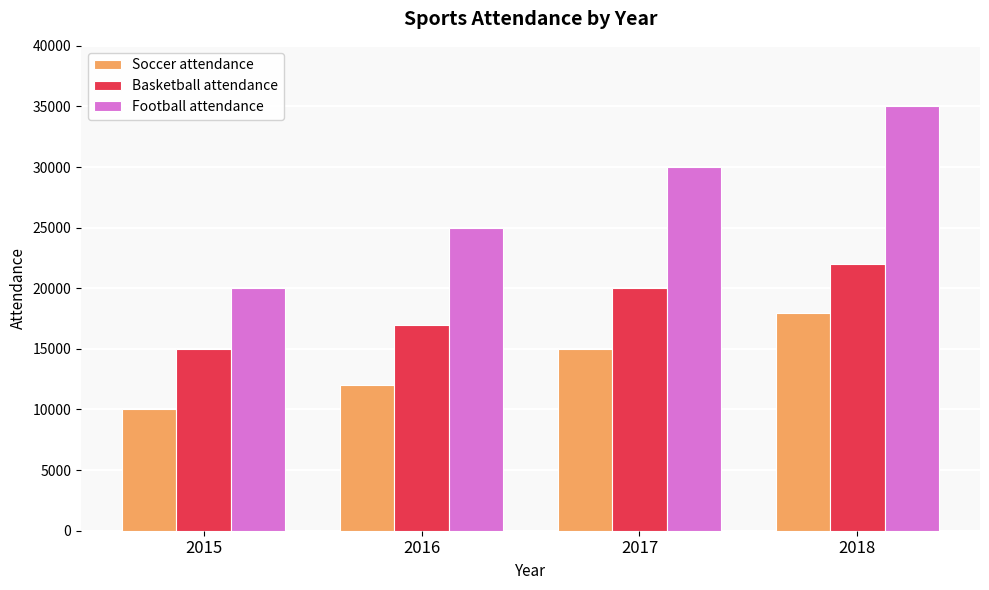

What is the greatest value displayed?

35000